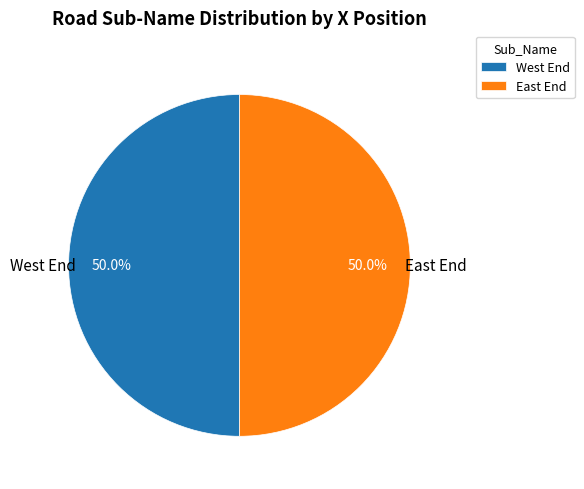

What is the ratio of the value at East End to the value at West End?

1.0